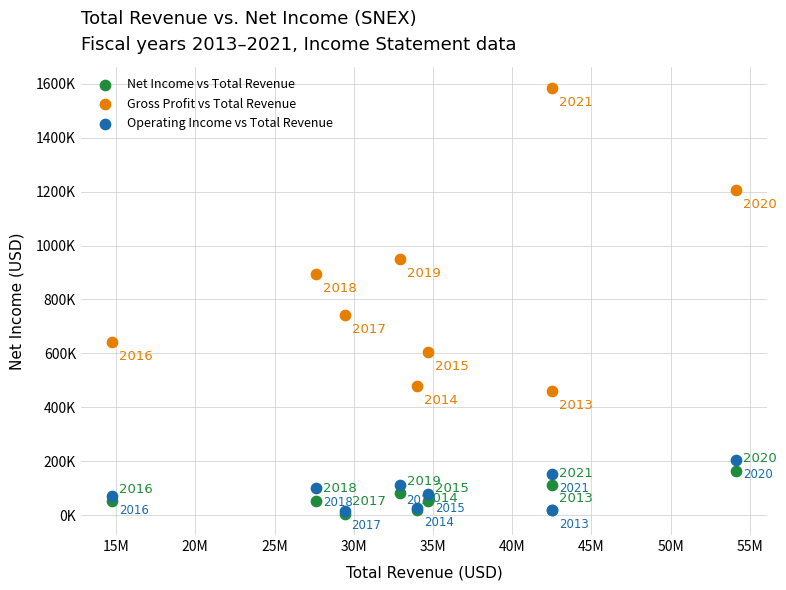

Which series has the largest Y range (max minus min)?

Gross Profit vs Total Revenue